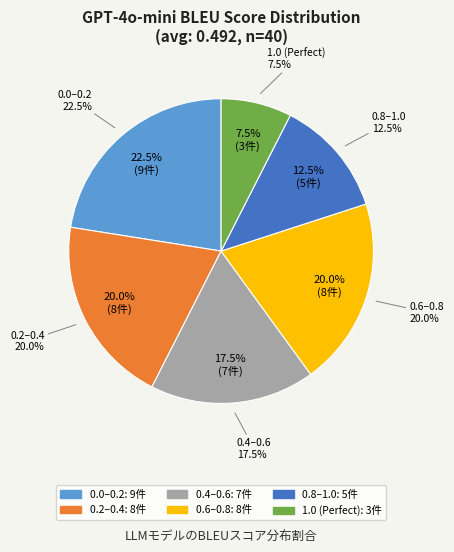

True or false: 5 accounts for 9% of the total.

False